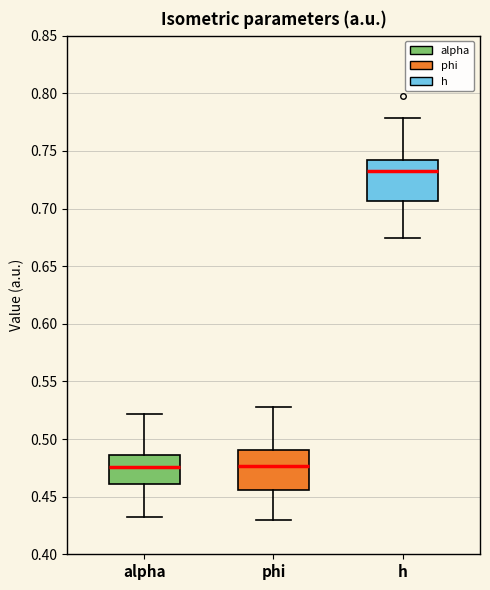

Which box's median line is the highest?

h